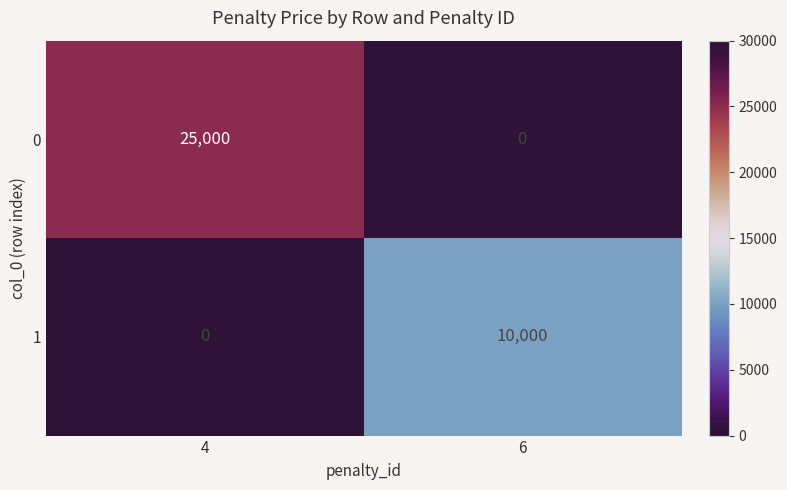

True or false: 1 has a value of 14449 at 6.

False